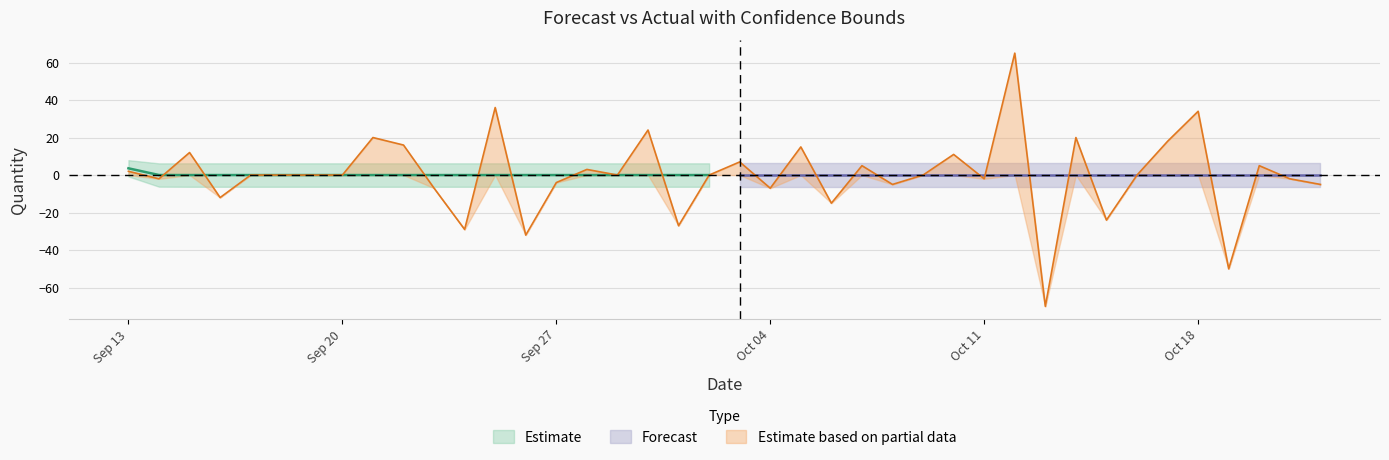

Is it true that Estimate based on partial data equals -12 at Oct 04?

False